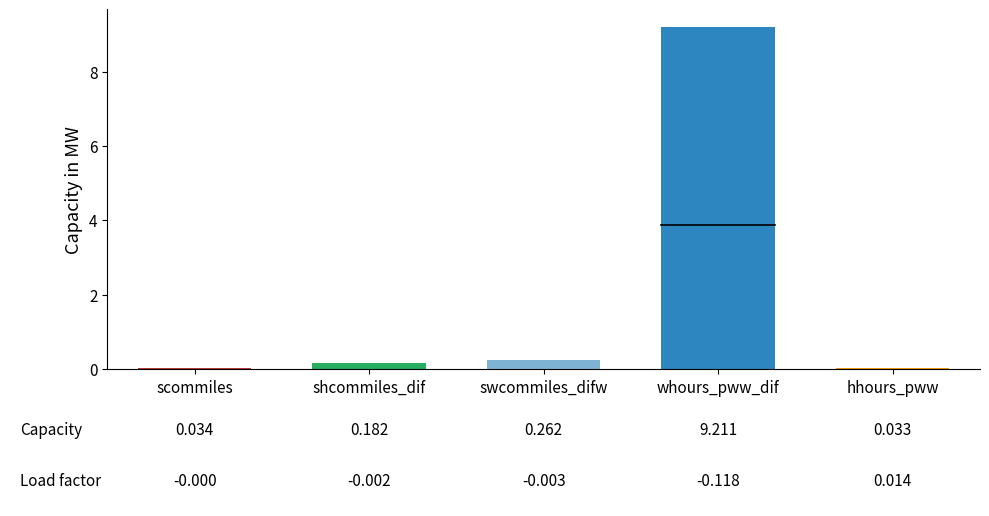

What is the difference between the values at whours_pww_dif and shcommiles_dif?

9.0